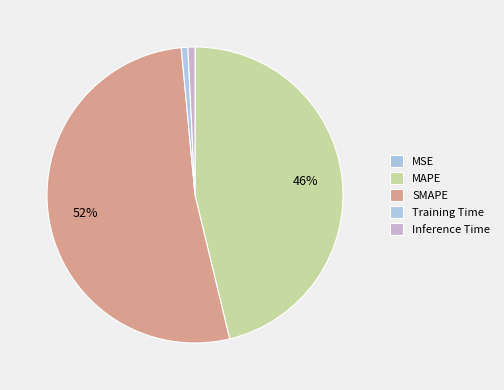

To the nearest percent, what is the difference between the MSE and MAPE slice percentages?

46%